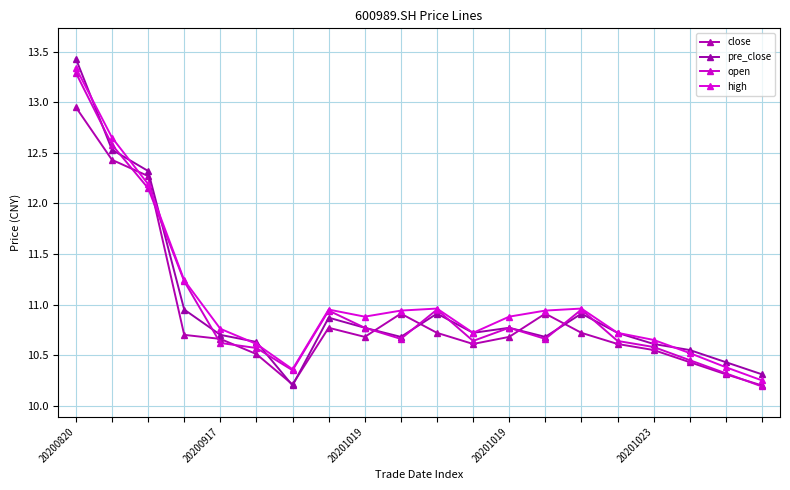

Which series has the largest total across all categories?

high